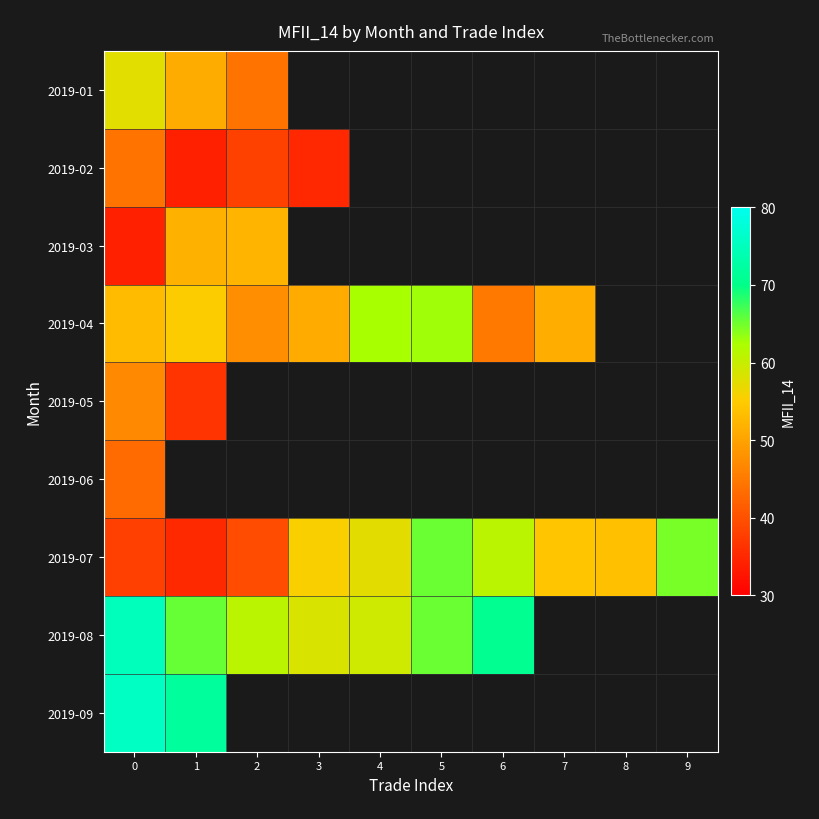

What is the difference between the maximum and minimum values in the 2019-05 series?

10.3